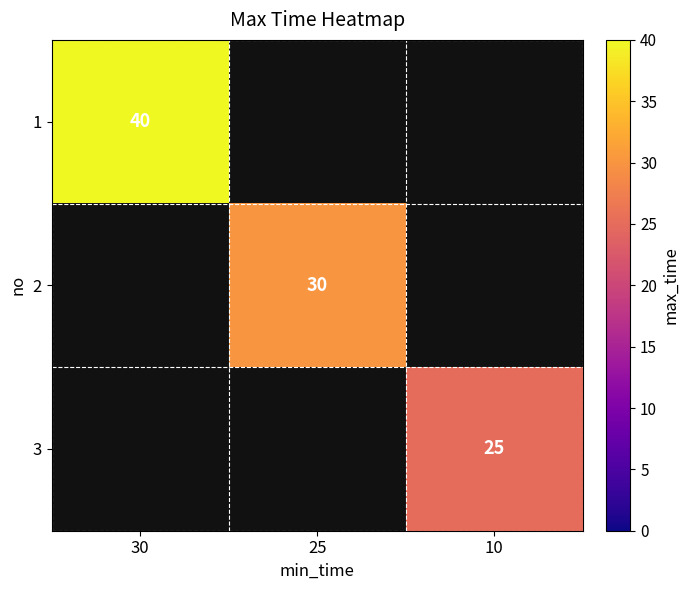

Is it true that 3 equals 15 at 10?

False